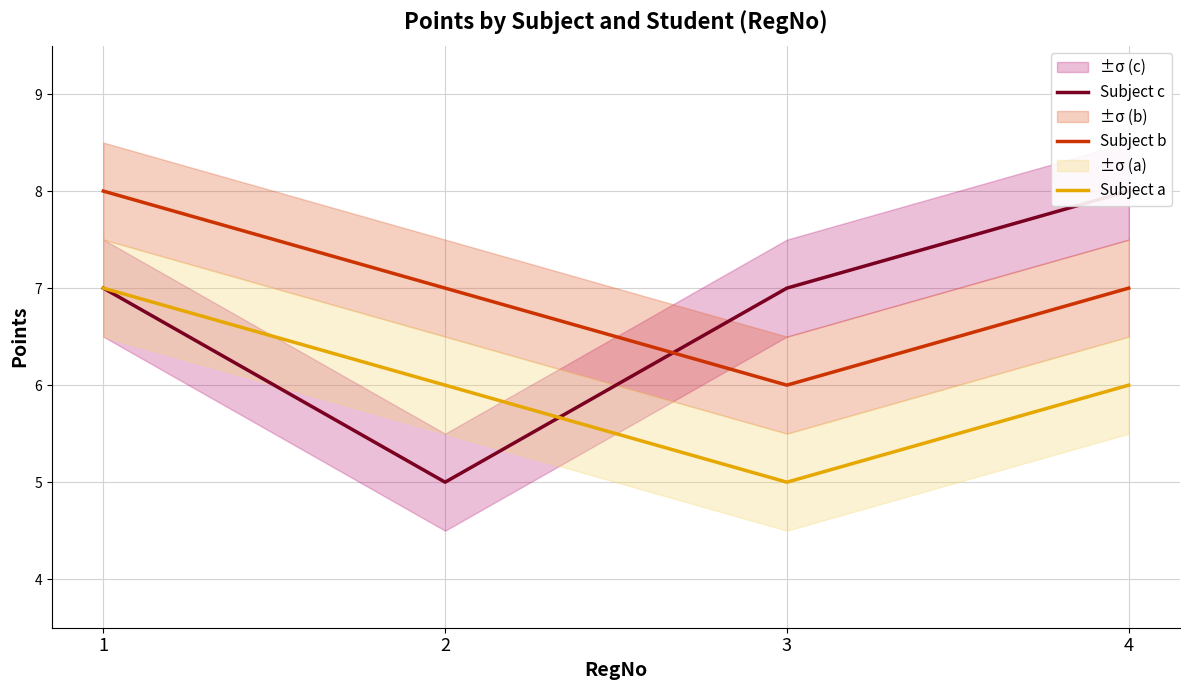

List the labels in order of Subject b value, smallest first.

3, 2, 4, 1